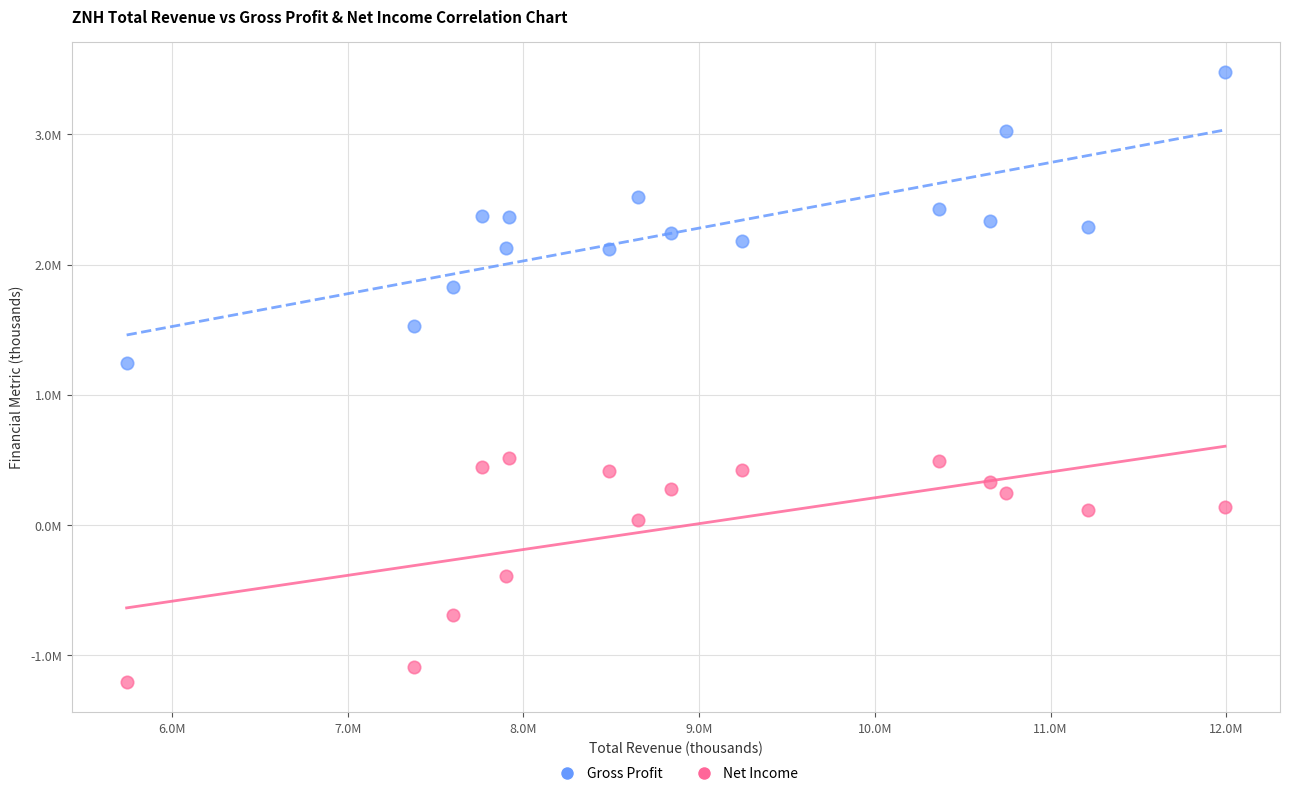

What are all the series names shown in the legend?

Gross Profit, Net Income